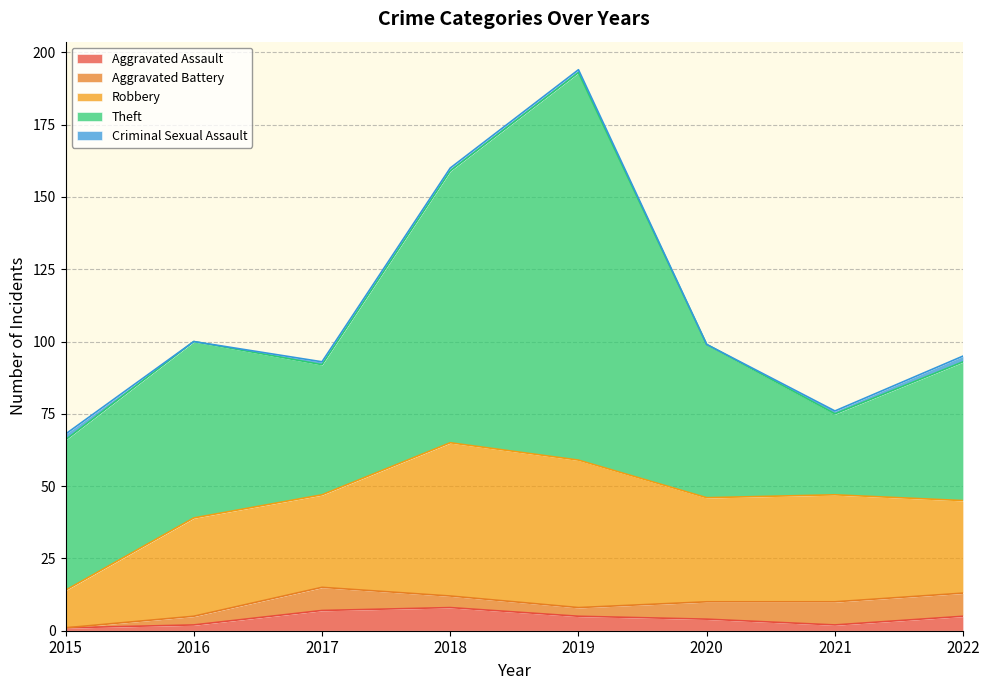

Count the number of data series in this chart.

5